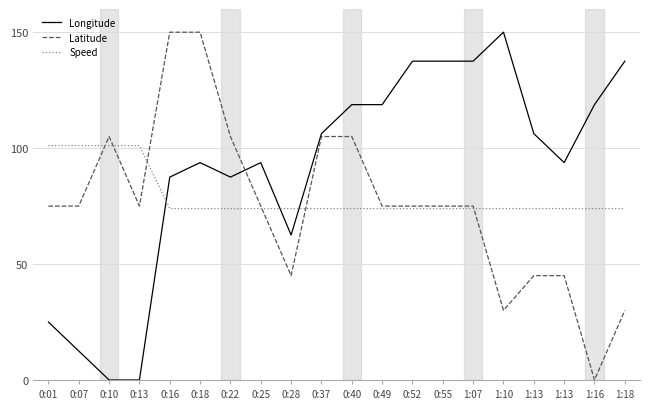

Which series has the largest total across all categories?

Longitude